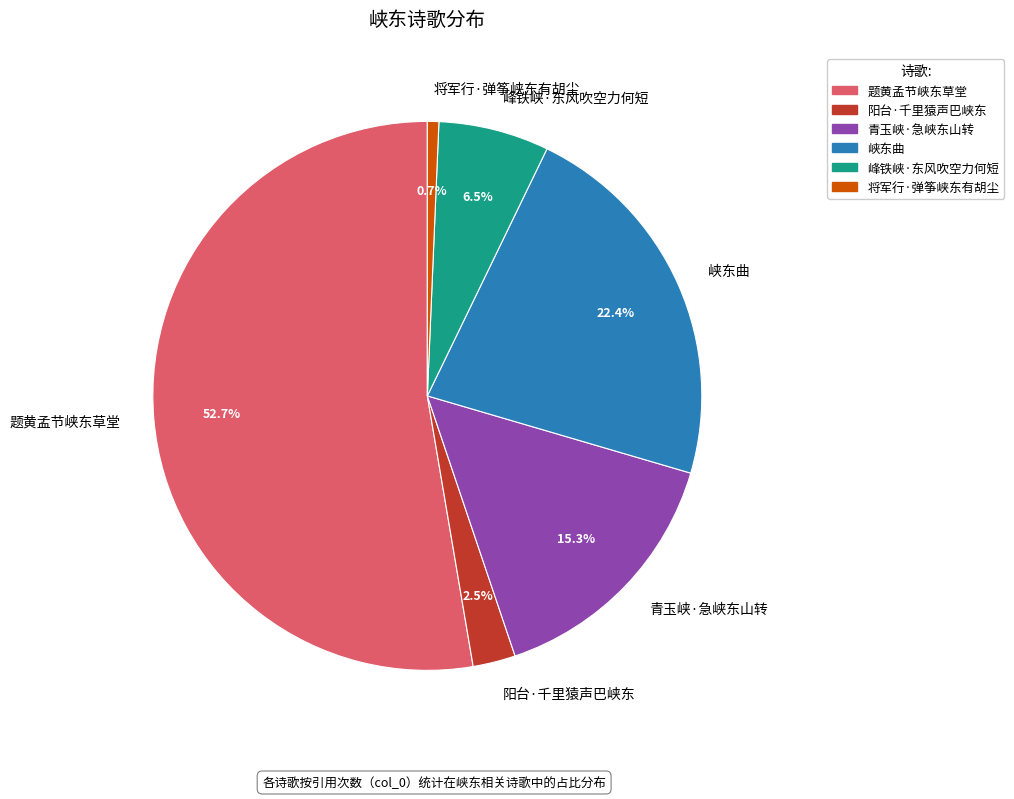

What is the largest slice in the pie chart?

题黄孟节峡东草堂